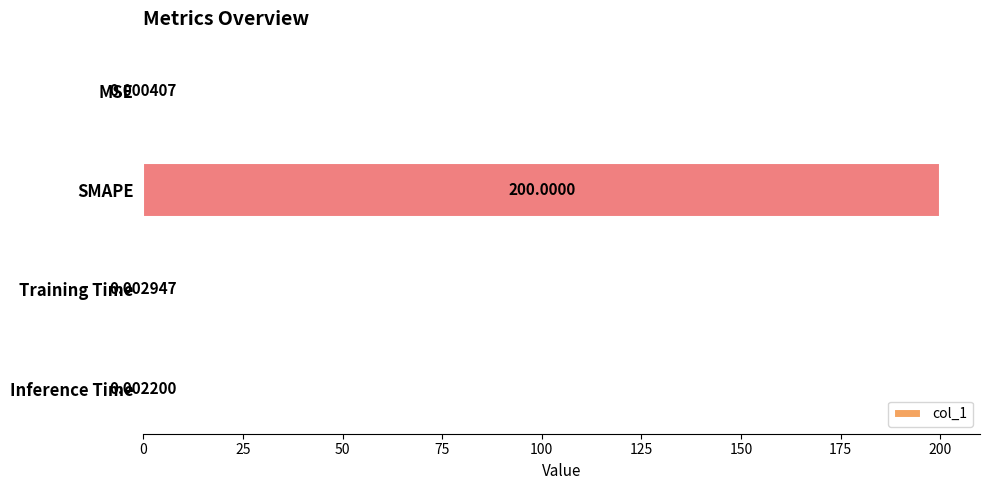

Between MSE and Training Time, which is larger?

Training Time